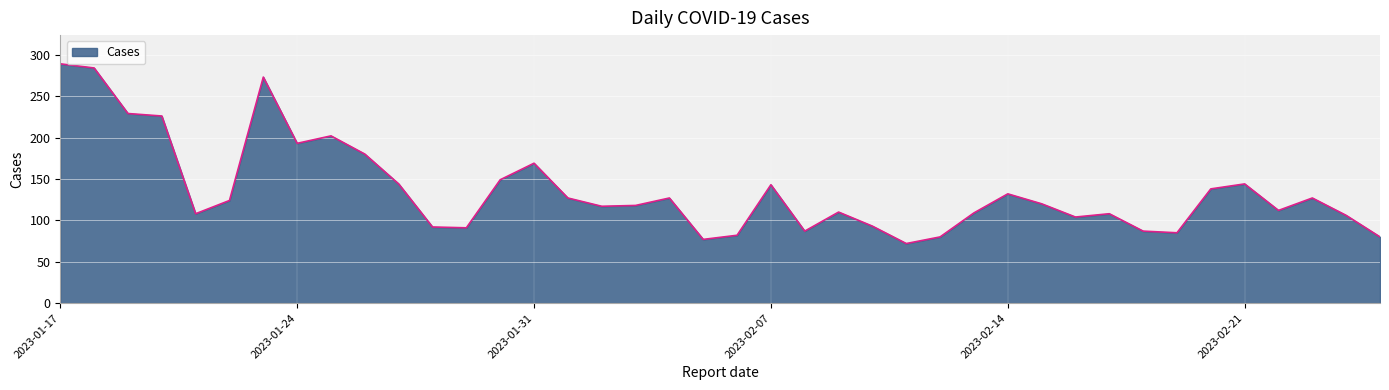

What is the maximum value shown in the chart?

289